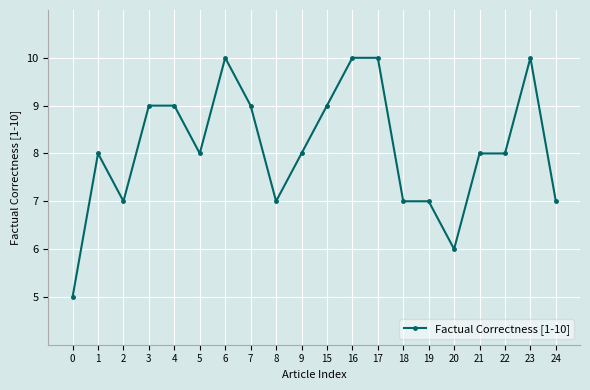

What is the maximum value shown in the chart?

10